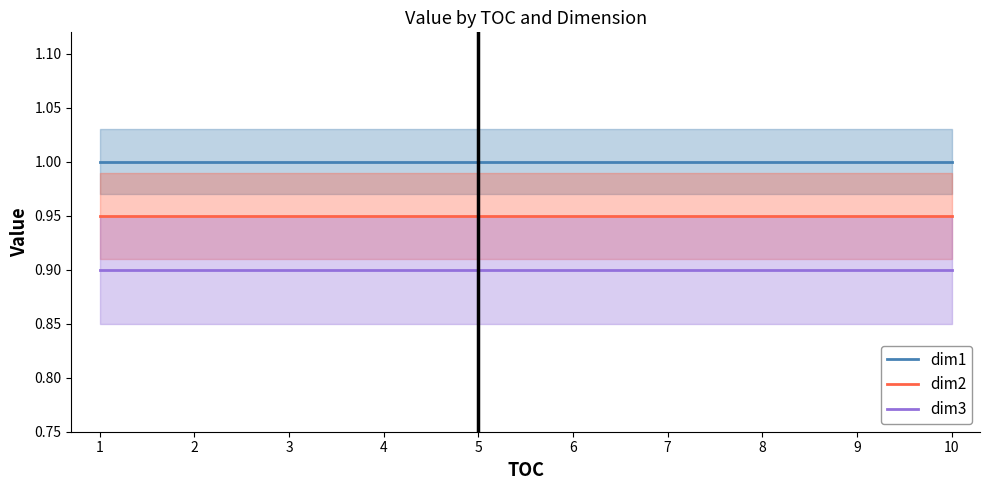

At which label is dim3 closest to 0?

1